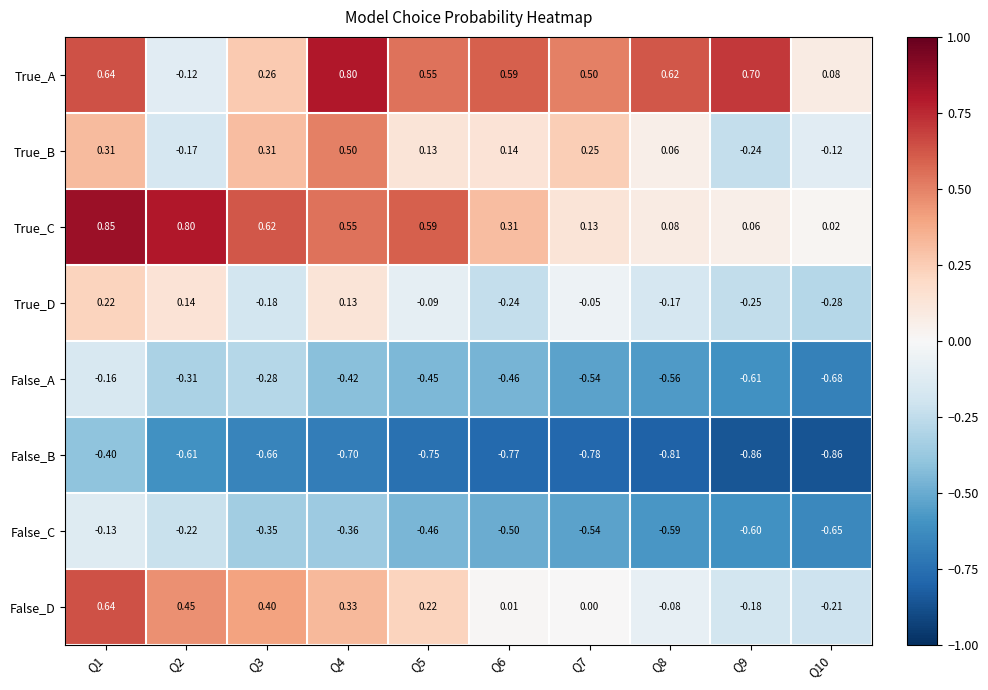

How many values in the True_A series are below 0?

1